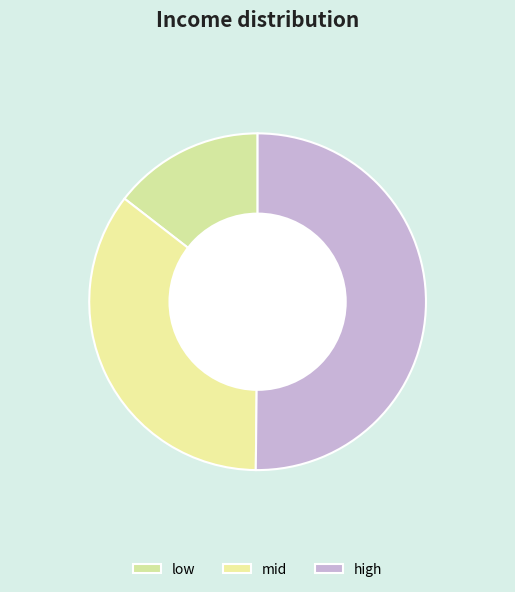

Rank the categories by value from lowest to highest.

low, mid, high